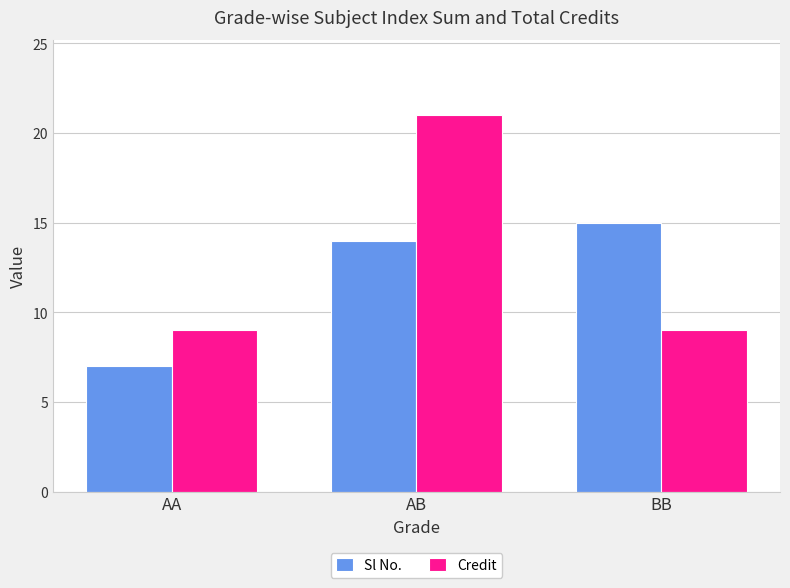

Reading left to right, extract all data points from this chart.

Sl No.: 7	14	15
Credit: 9	21	9